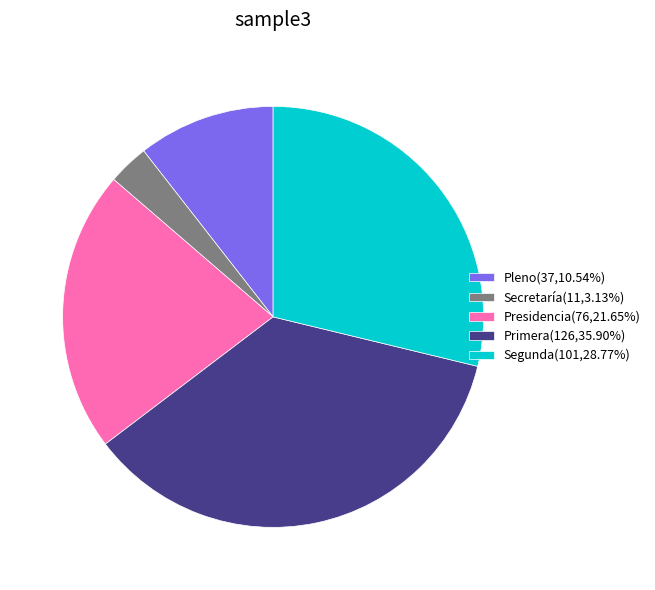

Approximately how many times larger is the value at Pleno(37,10.54%) compared to Presidencia(76,21.65%)?

0.5